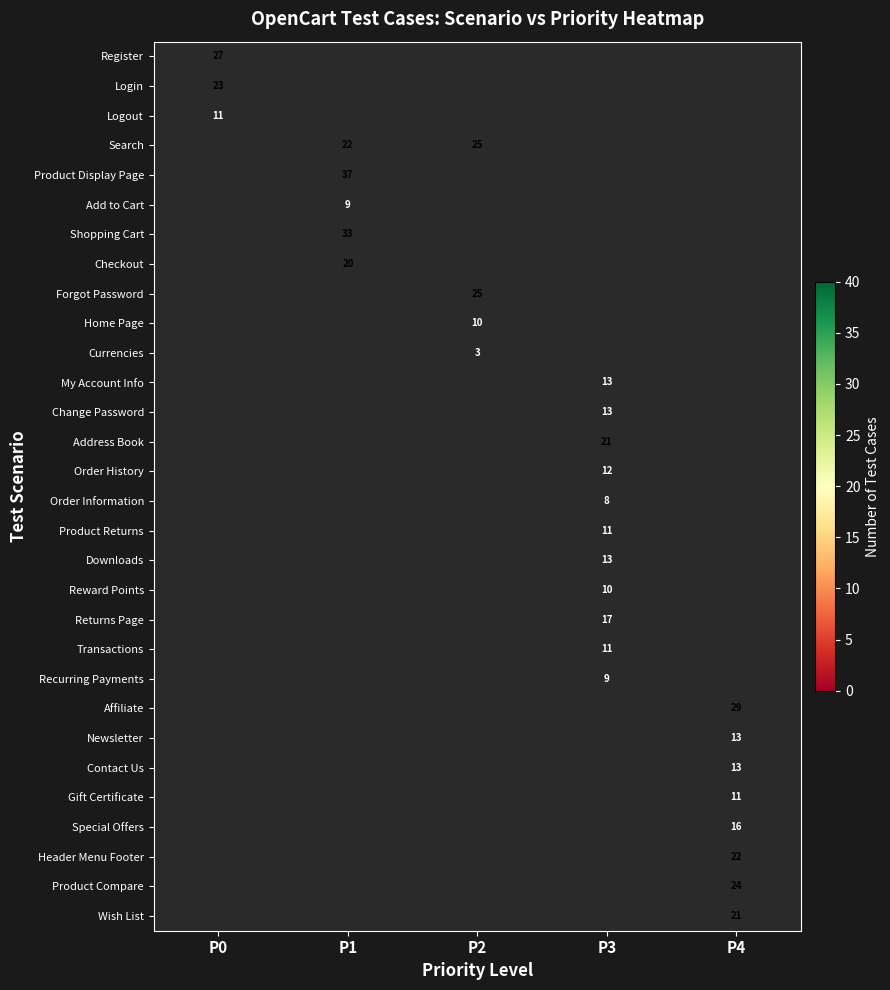

Is it true that Address Book equals 21 at P3?

True